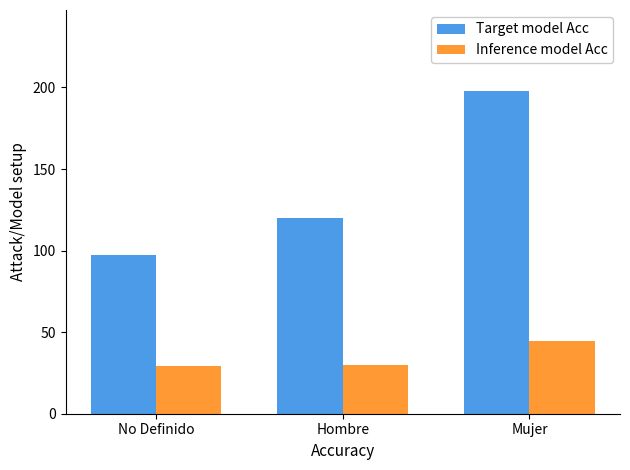

What is the spread (max minus min) of values at Hombre?

90.5